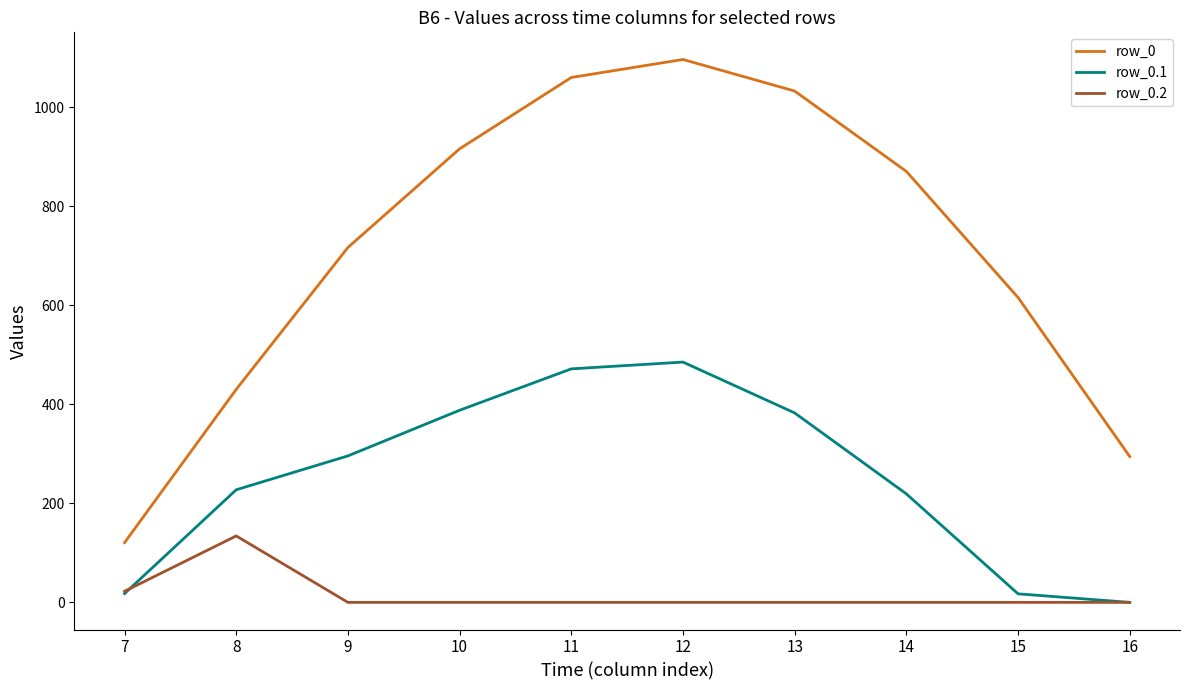

Is it true that row_0 equals 393.0 at 9?

False